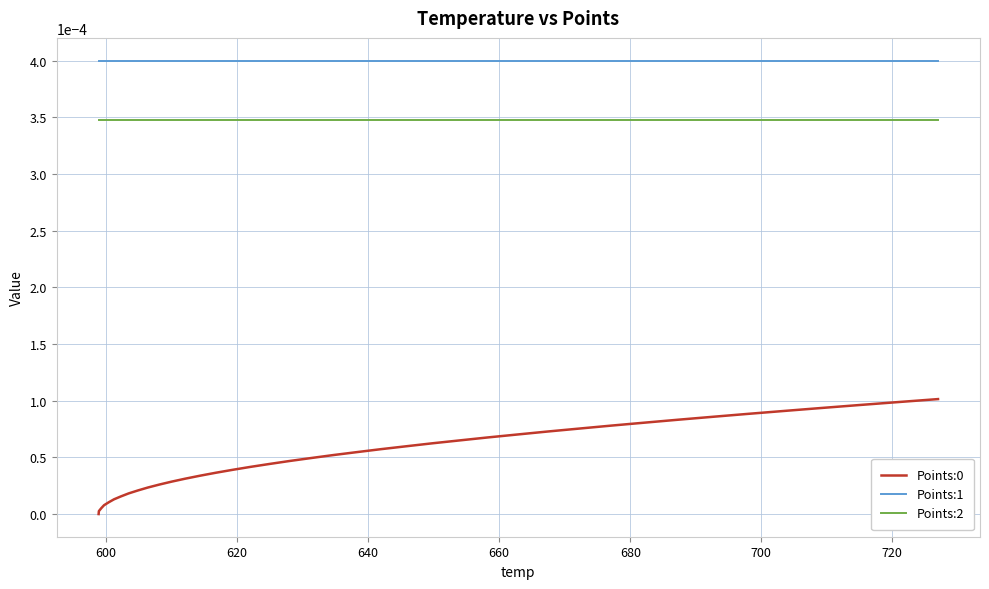

Which series has the largest total across all categories?

Points:1